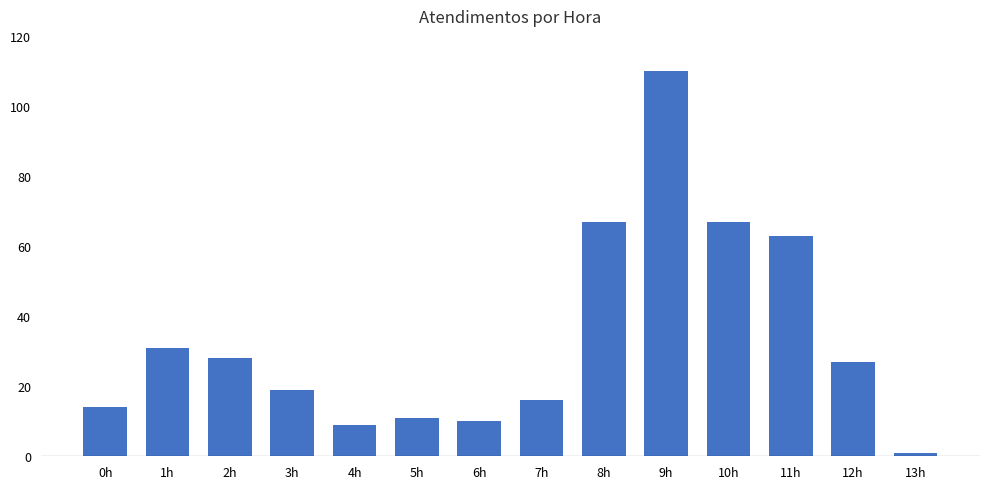

How many series are shown in this chart?

1